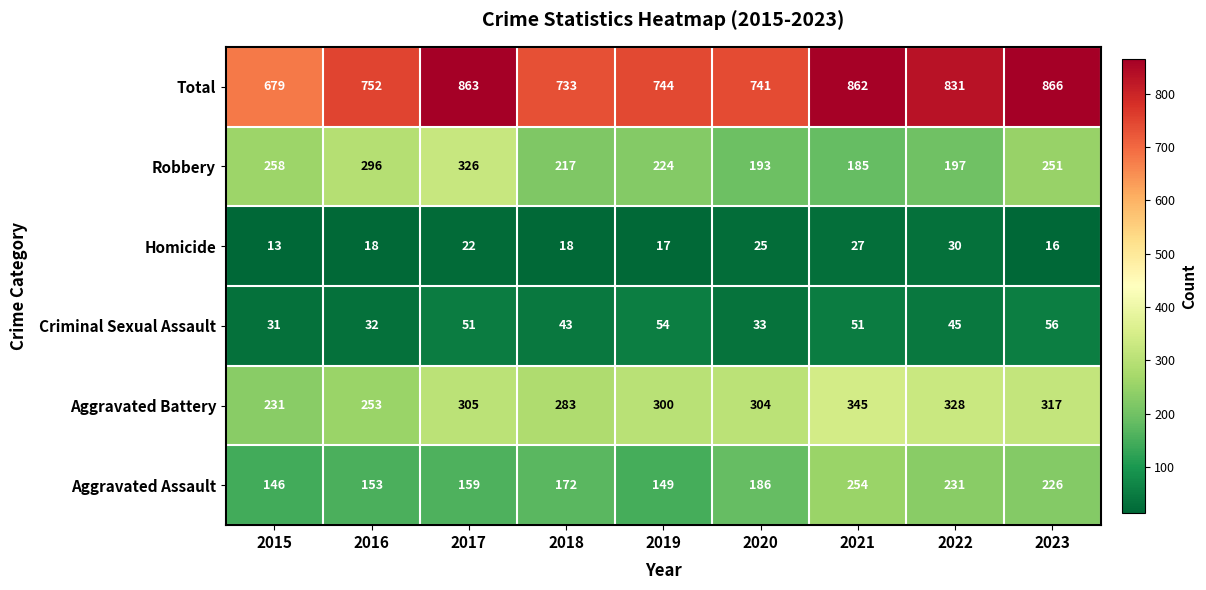

What is the sum of the Robbery values at 2019 and 2020?

417